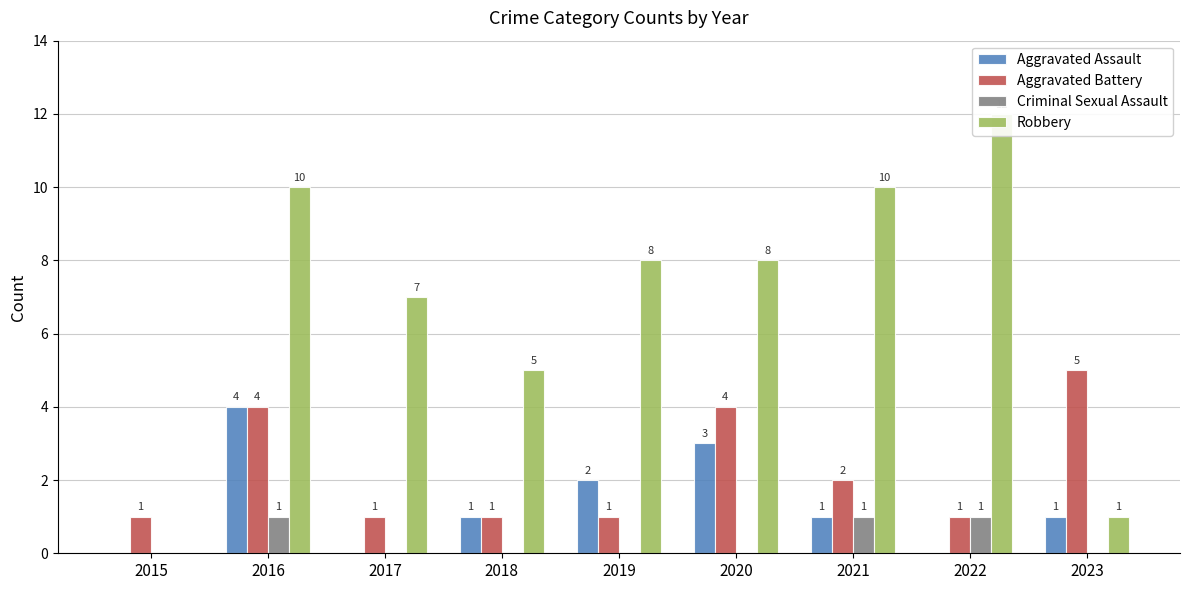

At 2022, list the series in order from largest to smallest.

Robbery, Aggravated Battery, Criminal Sexual Assault, Aggravated Assault